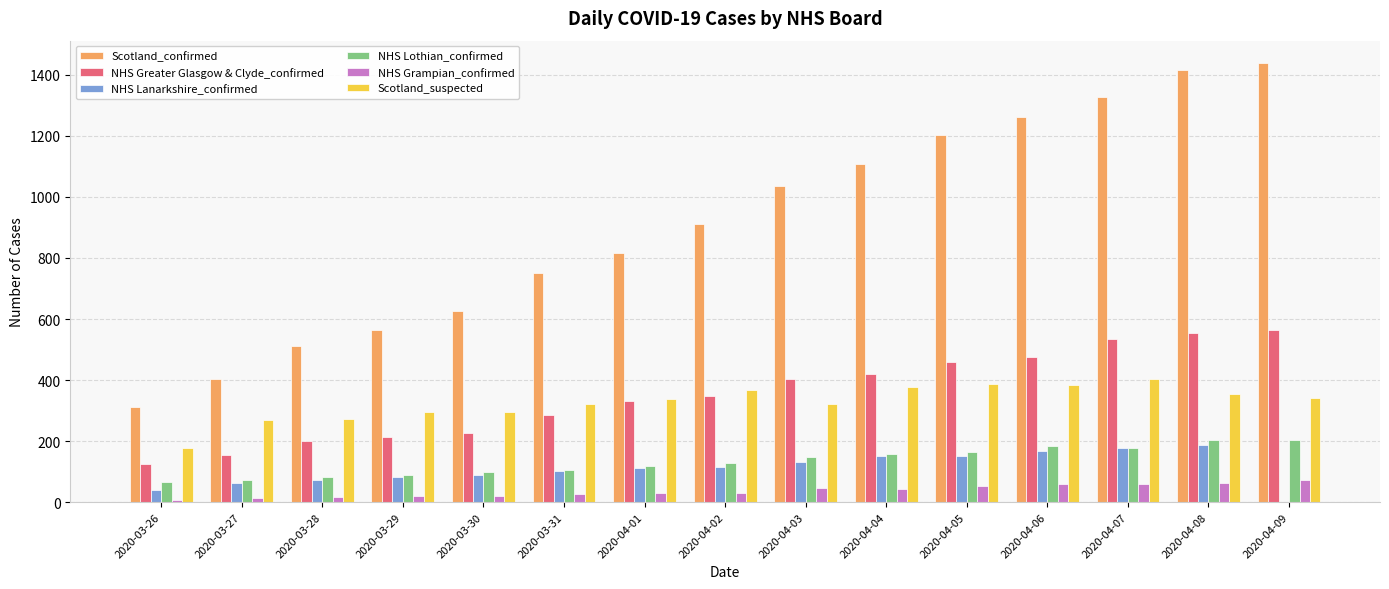

What is the sum of all Scotland_suspected values?

4906